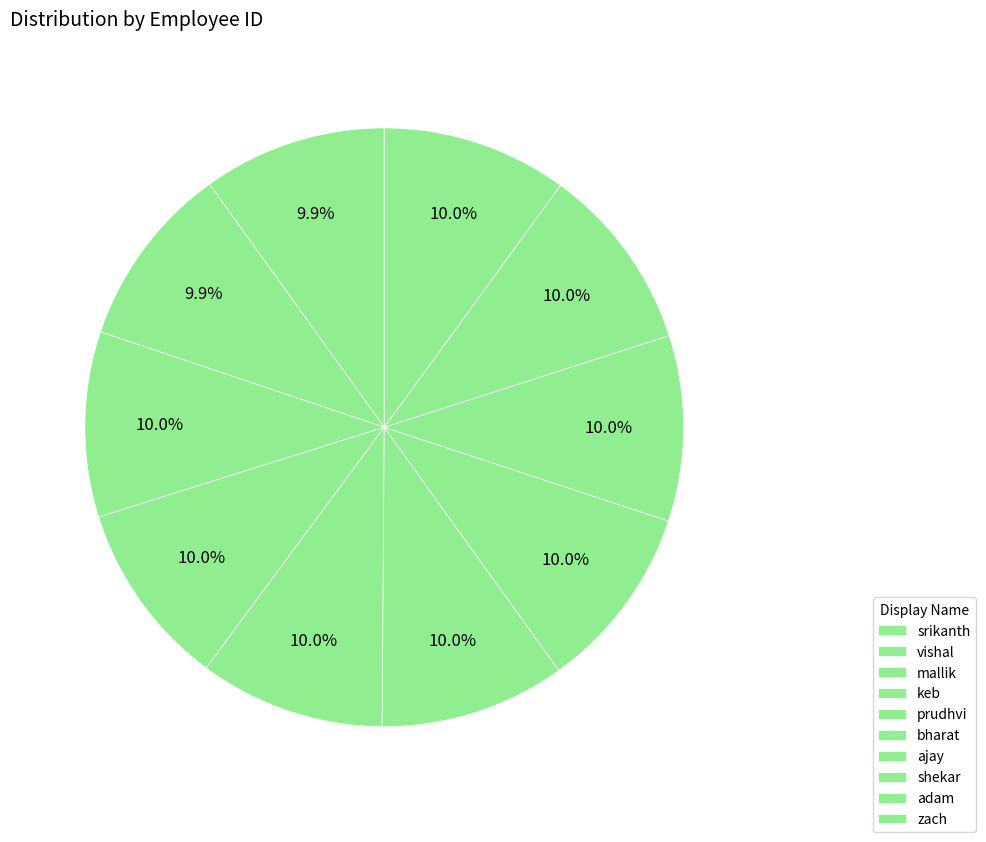

How many segments does this pie chart have?

10